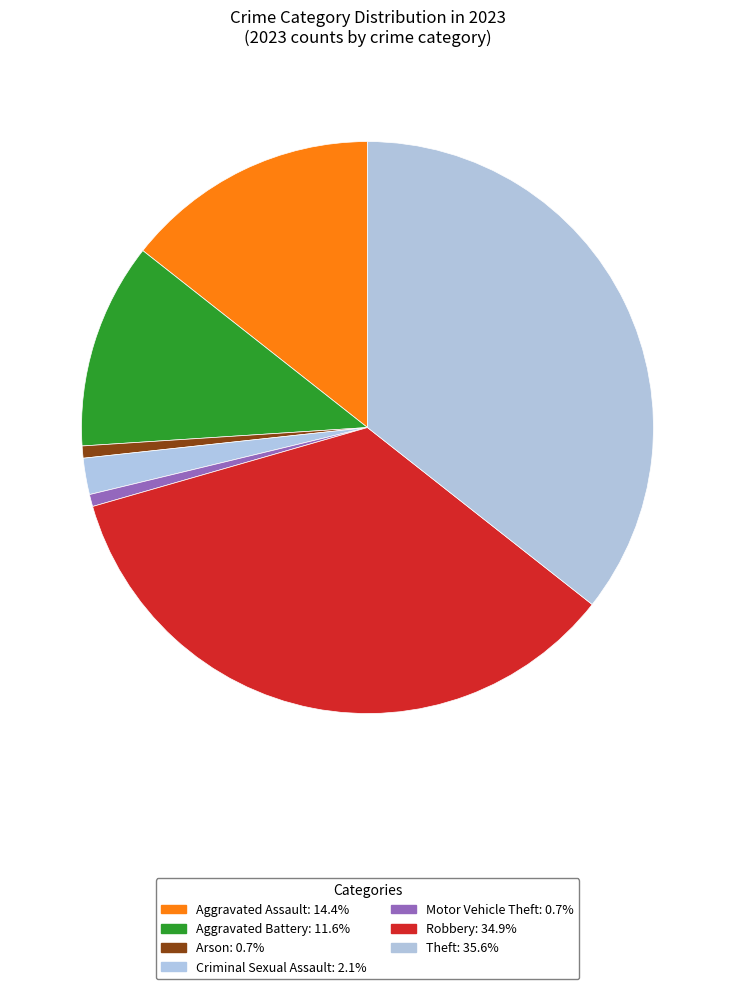

What percentage is NOT represented by Criminal Sexual Assault?

97.9%